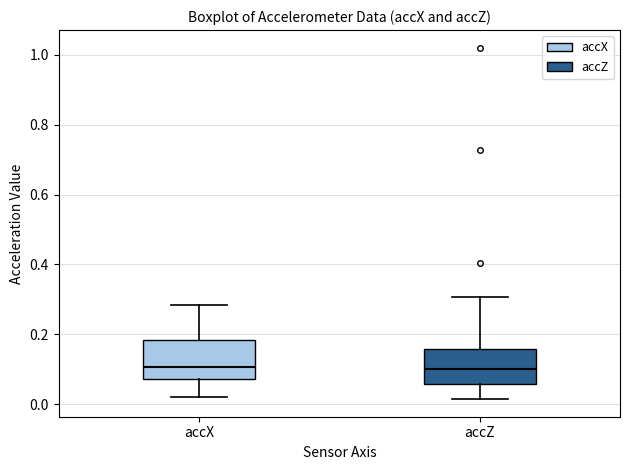

Reading left to right, transcribe this box plot: for each box, give where its median line is, the range the box spans, and where its two whiskers end, as read against the y-axis. The values are not printed on the chart, so give them approximately, as read against the axis.

accX: median 0.10, box 0.08 to 0.18, whiskers 0.02 to 0.28
accZ: median 0.10, box 0.06 to 0.16, whiskers 0.02 to 0.30